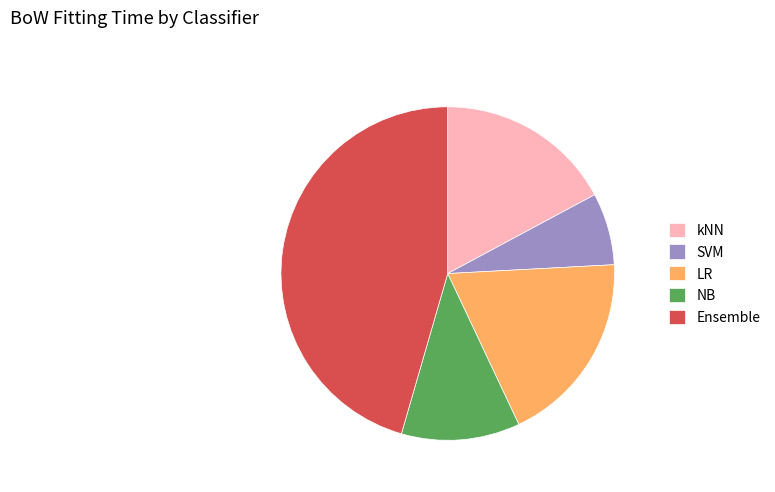

Does kNN represent more than half of the total?

No